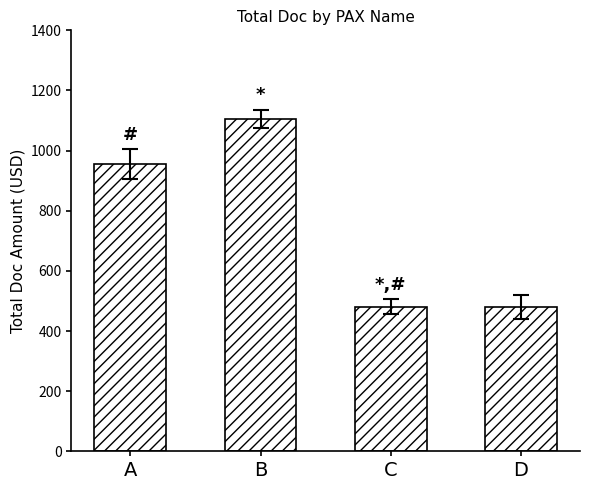

Which label corresponds to the largest value in the chart?

B